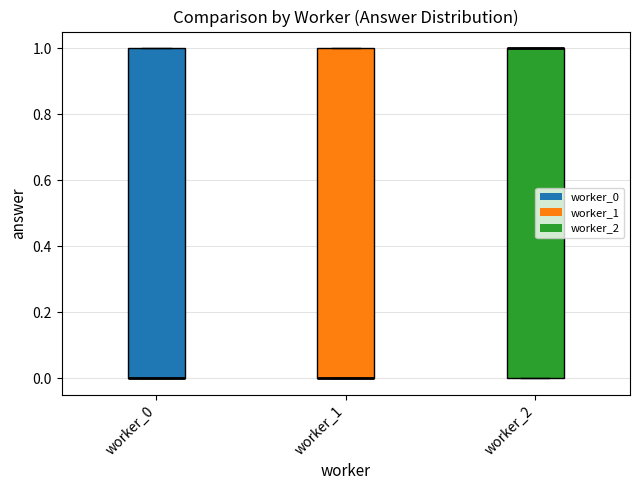

Reading left to right, transcribe this box plot: for each box, give where its median line is, the range the box spans, and where its two whiskers end, as read against the y-axis. The values are not printed on the chart, so give them approximately, as read against the axis.

worker_0: median 0 (drawn on the box's lower edge), box 0 to 1, whiskers 0 to 1
worker_1: median 0 (drawn on the box's lower edge), box 0 to 1, whiskers 0 to 1
worker_2: median 1 (drawn on the box's upper edge), box 0 to 1, whiskers 0 to 1